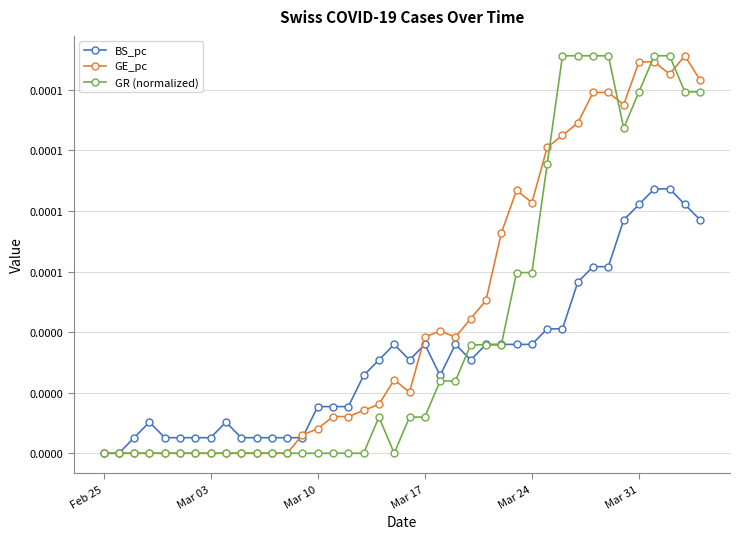

What are all the series names shown in the legend?

BS_pc, GE_pc, GR (normalized)